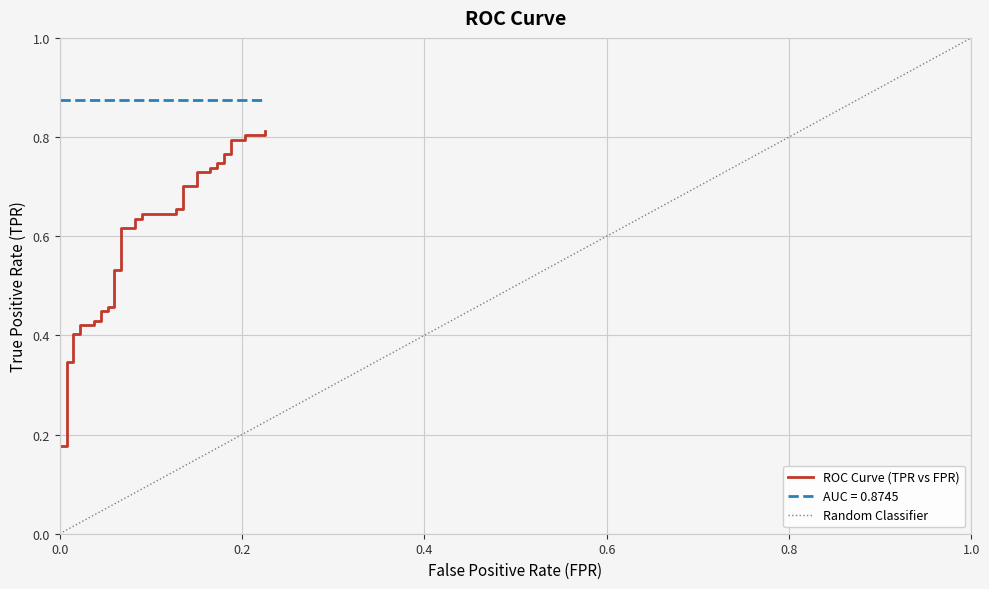

What is the sum of all values?

23.1